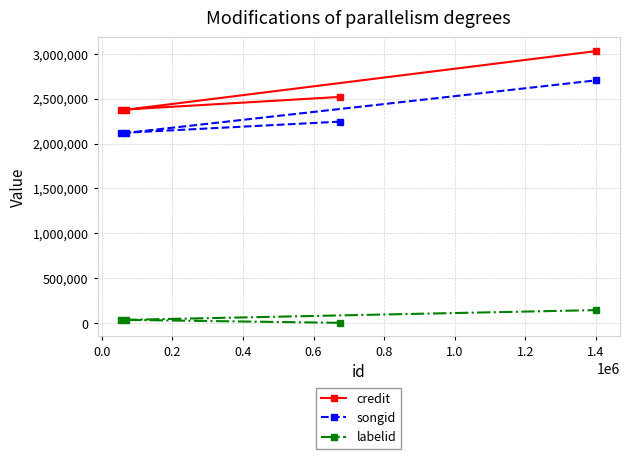

What is the sum of all labelid values?

221044